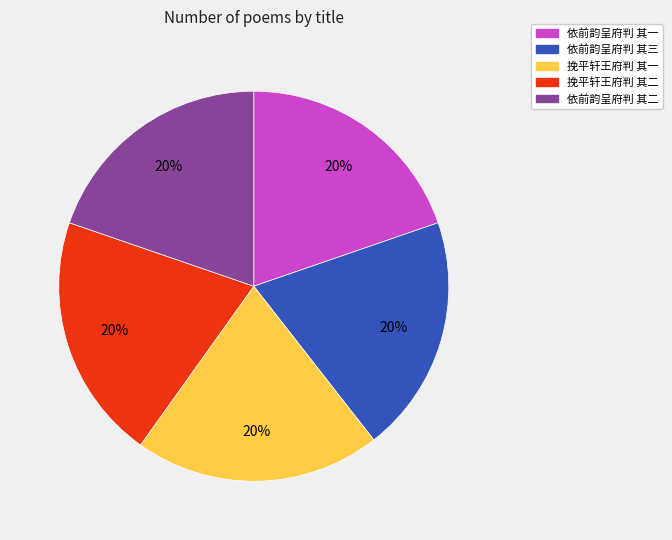

Combined, do 依前韵呈府判 其二 and 挽平轩王府判 其二 account for over 50%?

No